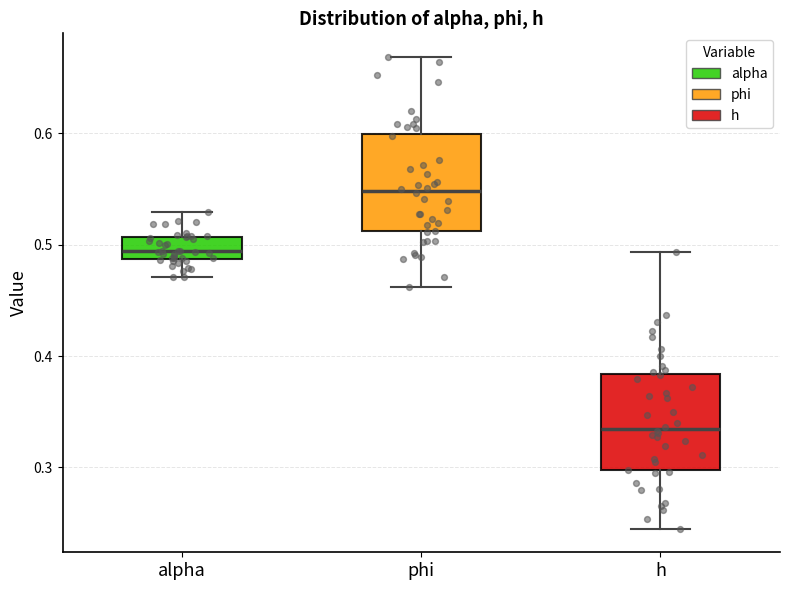

Reading left to right, read every box against the y-axis: the position of its median line, the range the box covers, and the ends of its whiskers. The values are not printed on the chart, so give them approximately, as read against the axis.

alpha: median 0.49 (just above the box's lower edge), box 0.49 to 0.51, whiskers 0.47 to 0.53
phi: median 0.55, box 0.51 to 0.60, whiskers 0.46 to 0.67
h: median 0.33, box 0.30 to 0.38, whiskers 0.25 to 0.49